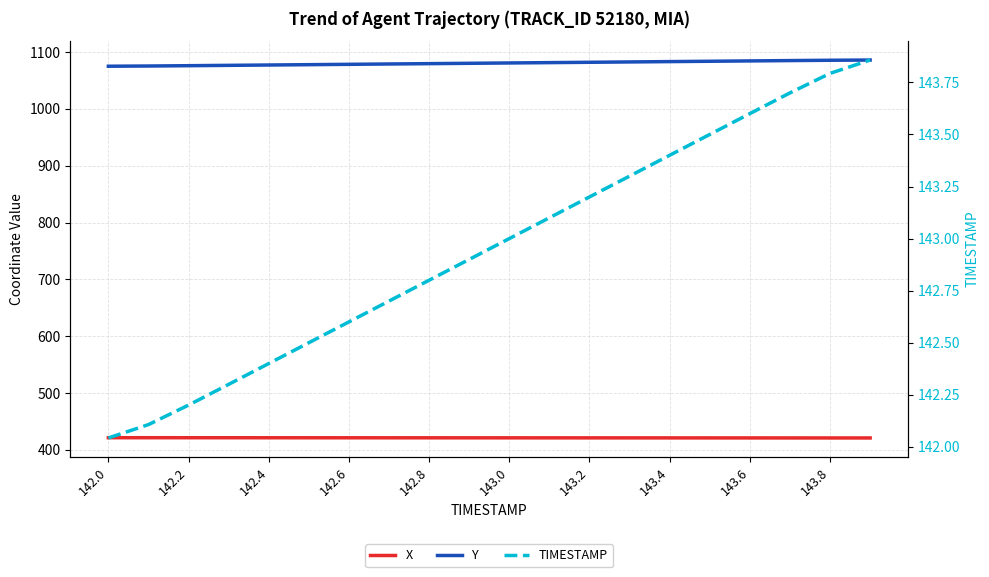

How many categories are shown in the chart?

20